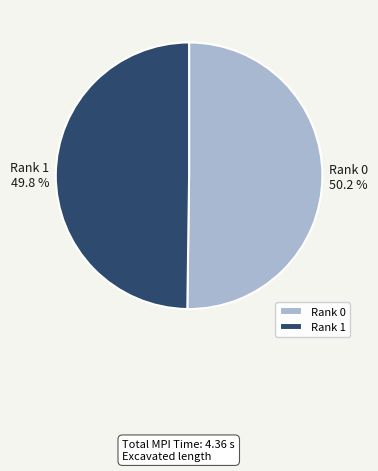

What percentage is the Rank 0 slice, to the nearest percent?

50%